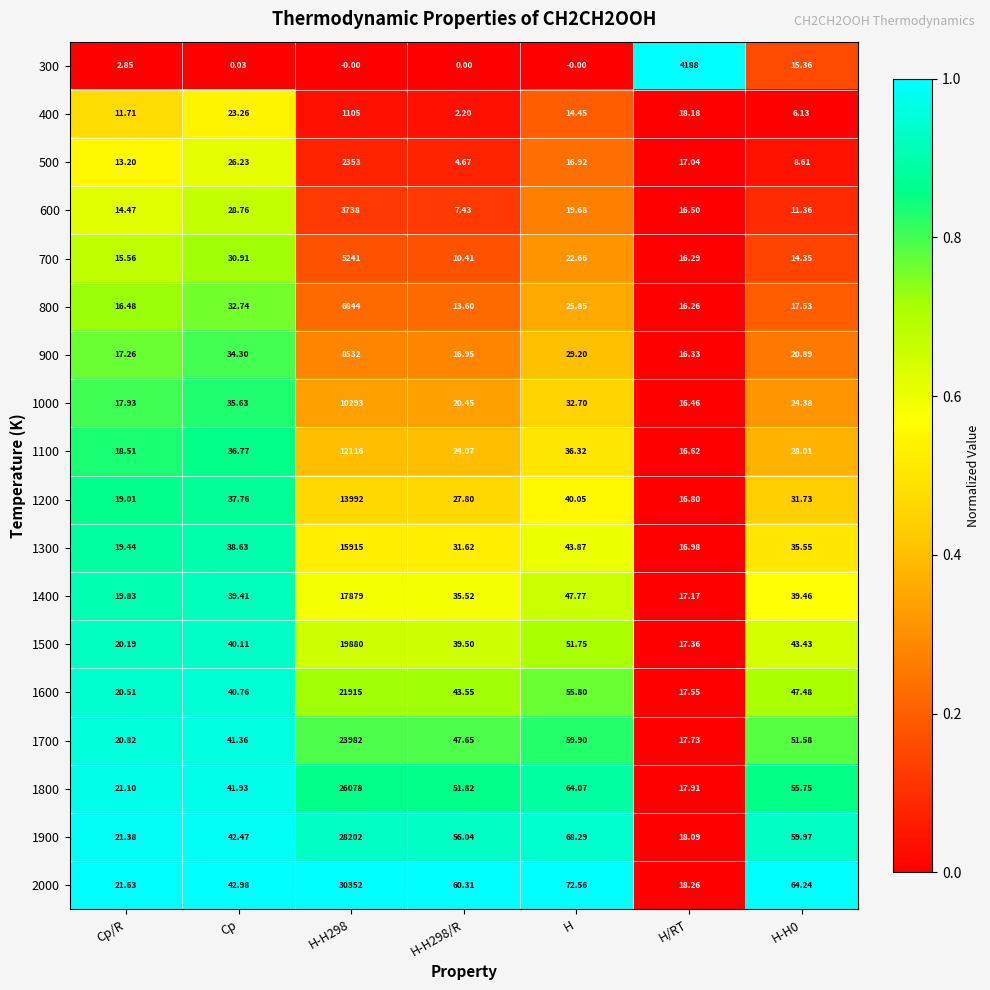

Where does the 800 series first go above 17?

Cp